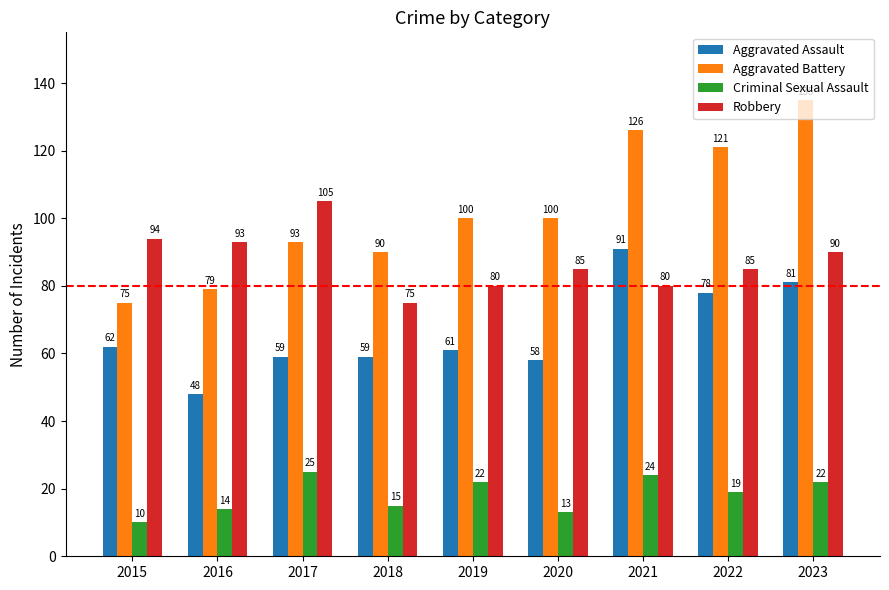

What is the average value of the Robbery series?

87